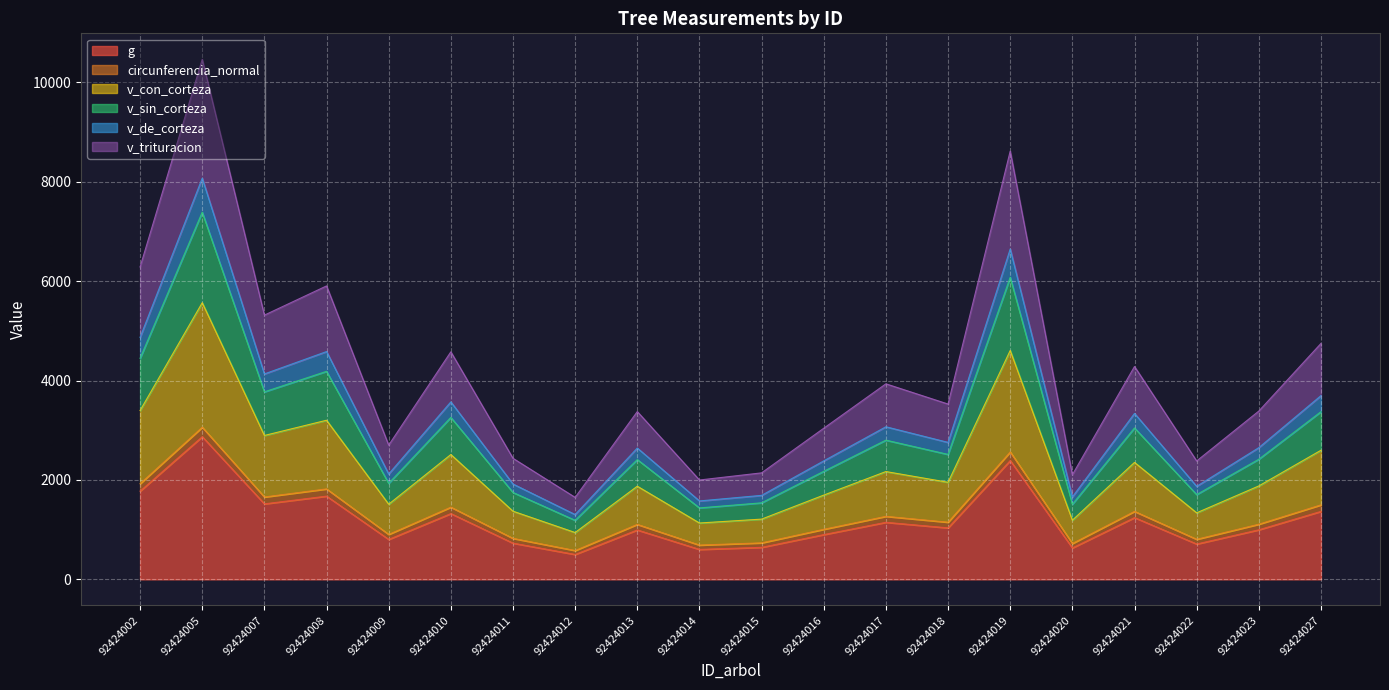

What is the difference between the highest and lowest values at 92424015?

1498.6